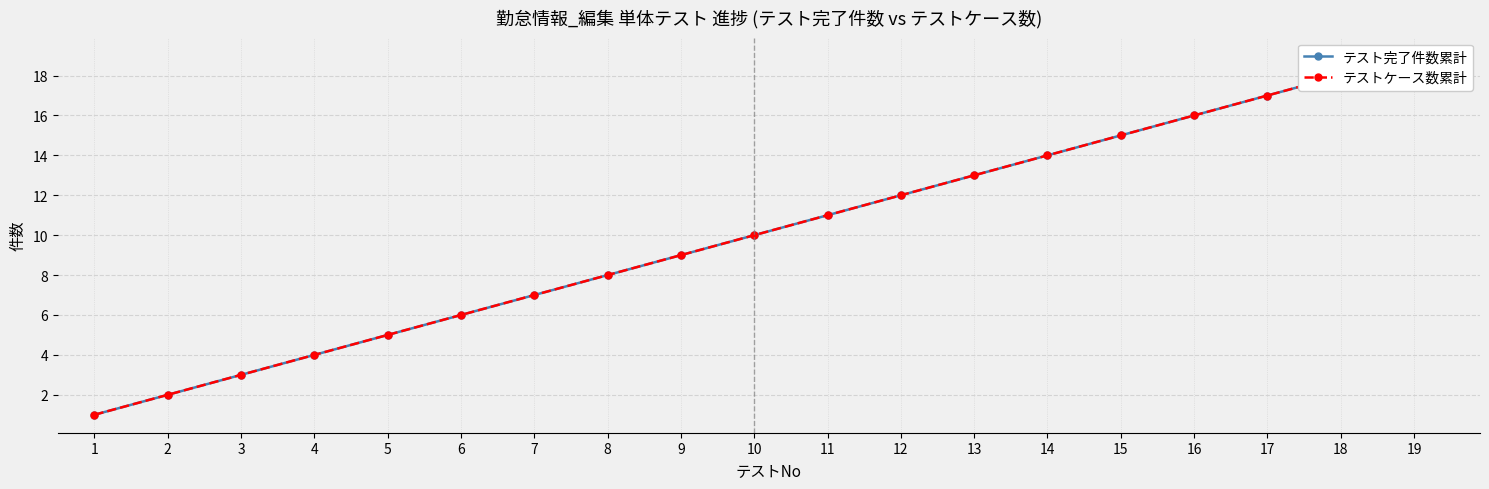

What is the minimum value shown in the chart?

1